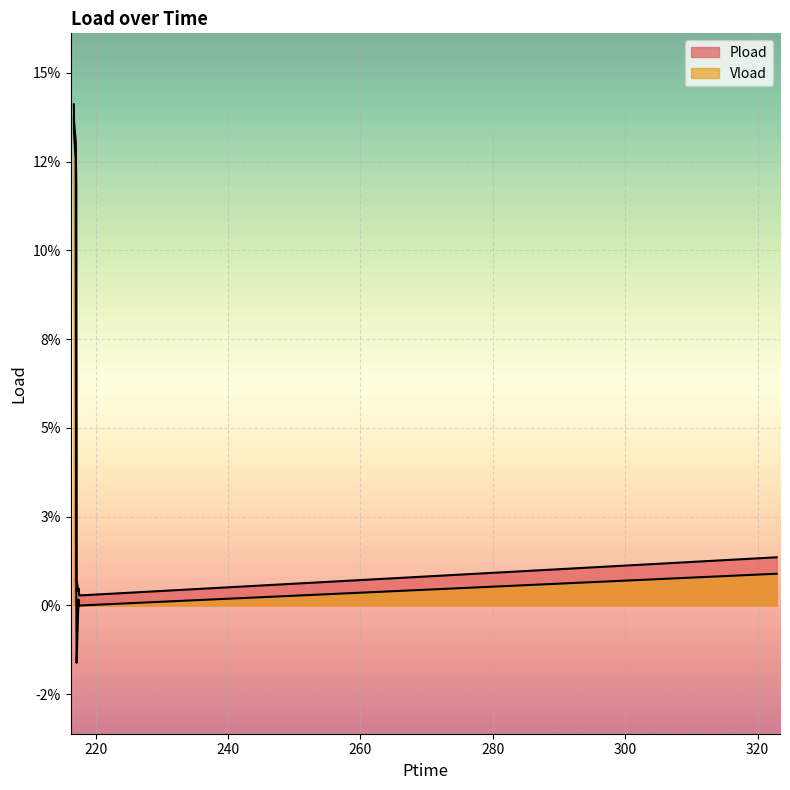

What is the difference between the Pload values at 322.896 and 216.996?

0.1